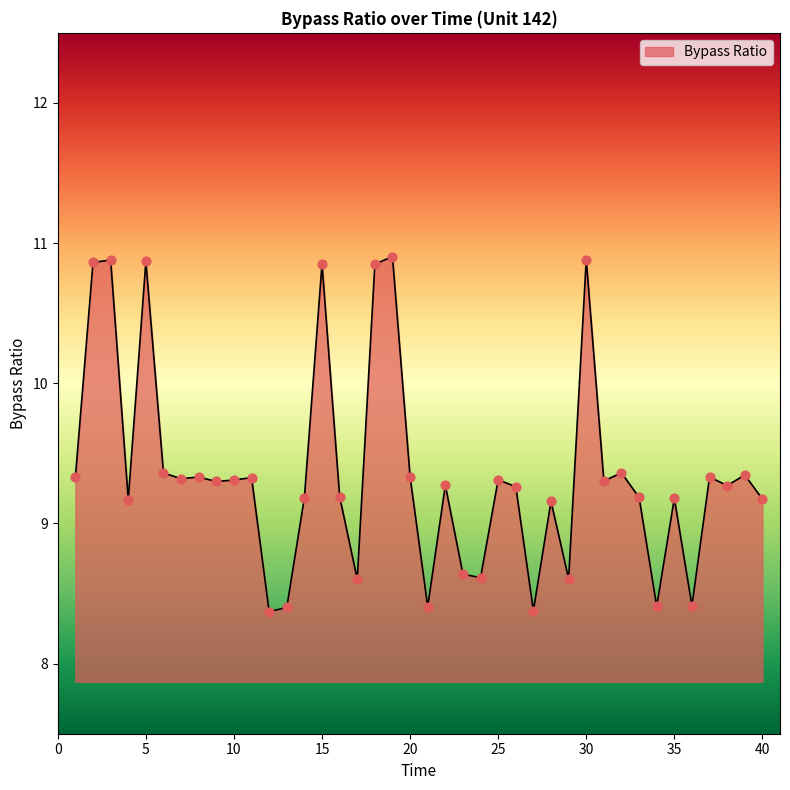

What is the greatest value displayed?

10.9